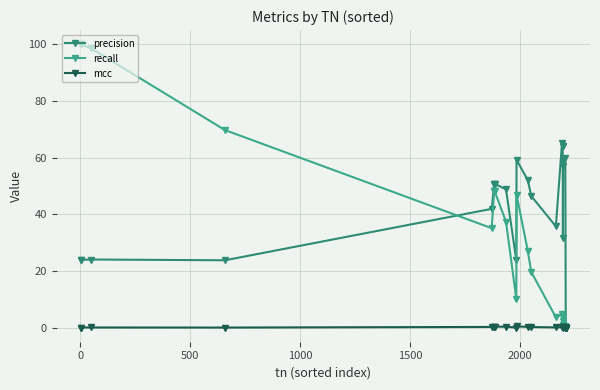

At how many categories does at least one series exceed 84?

3